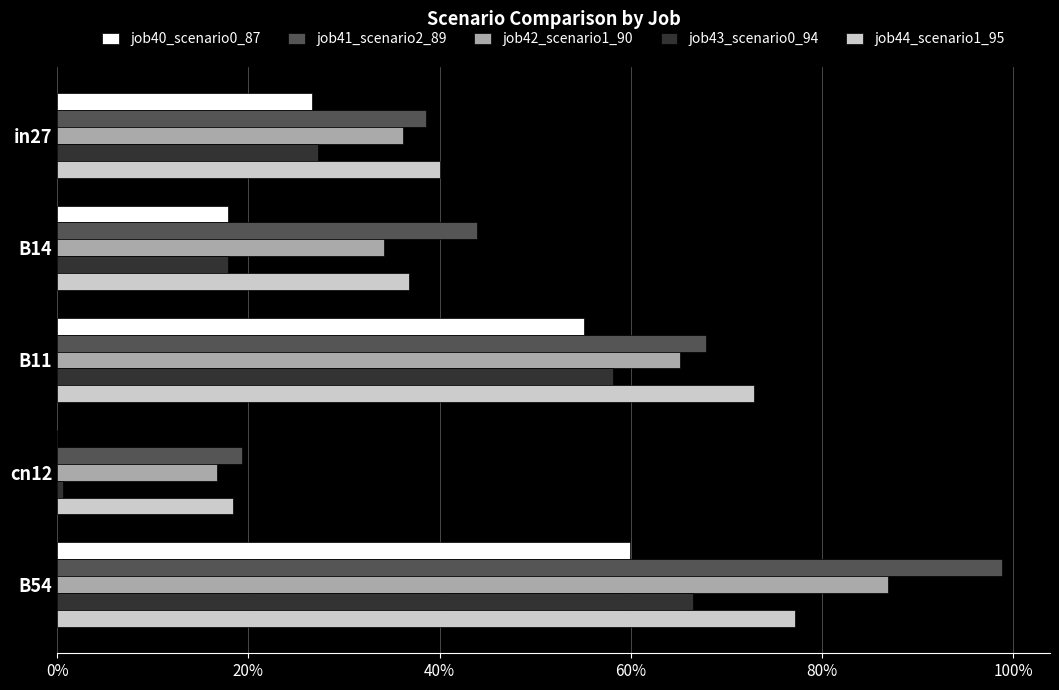

Rank the series by their maximum value, from highest to lowest.

job41_scenario2_89, job42_scenario1_90, job44_scenario1_95, job43_scenario0_94, job40_scenario0_87